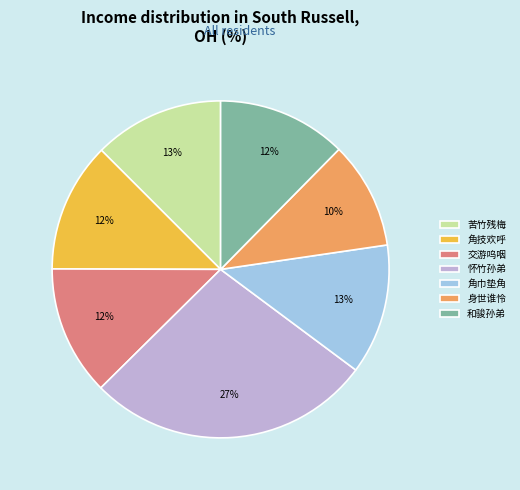

To the nearest percent, what is the difference between the largest and smallest slice percentages?

17%